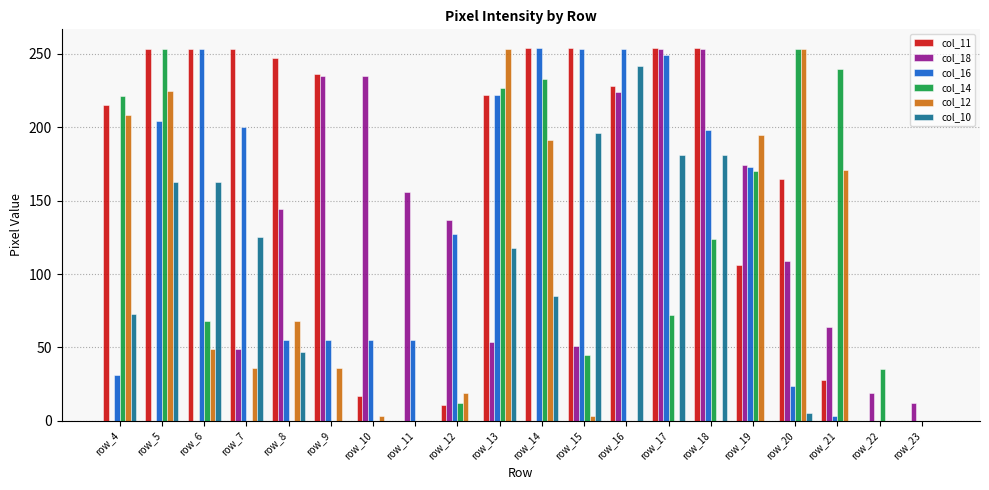

What is the total value across all series at row_13?

1096